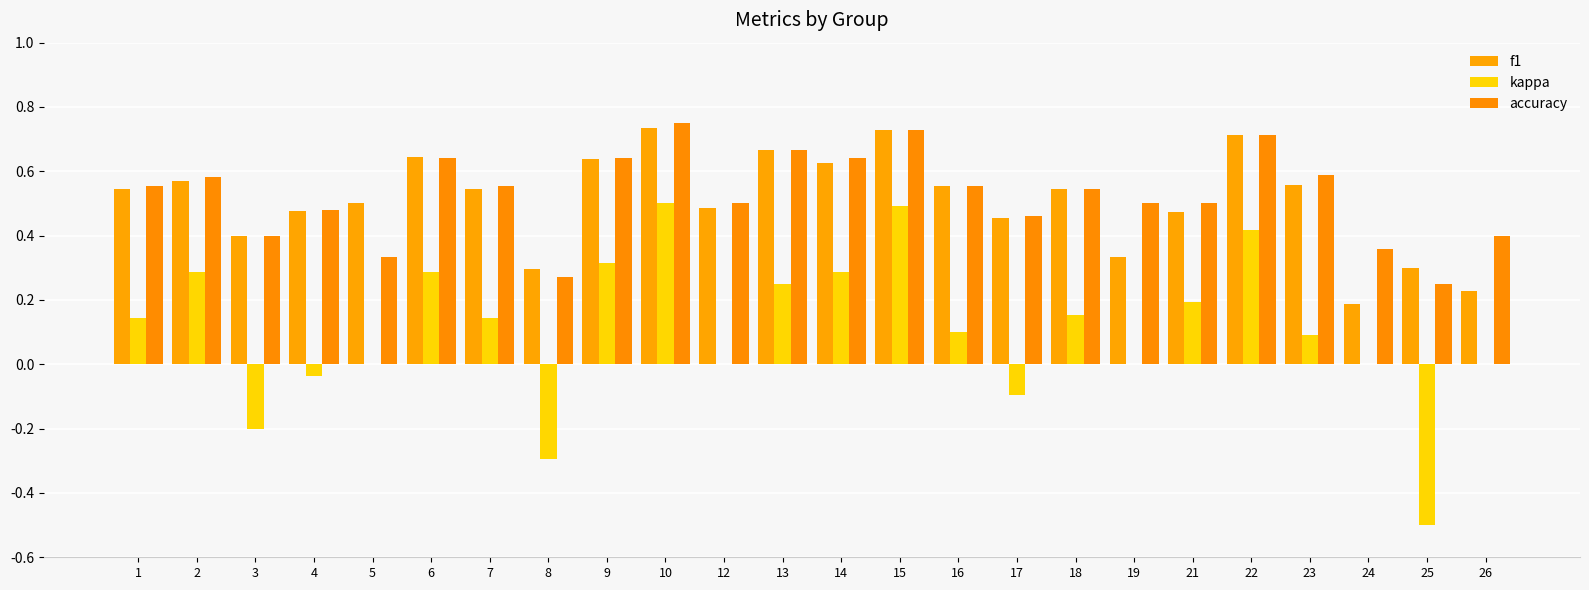

Are the bars grouped side by side (vs. stacked)?

Yes